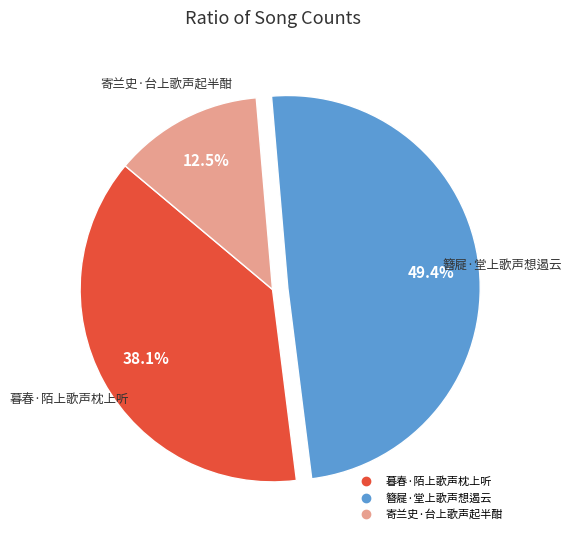

What percentage is the 暮春·陌上歌声枕上听 slice, to the nearest percent?

38%